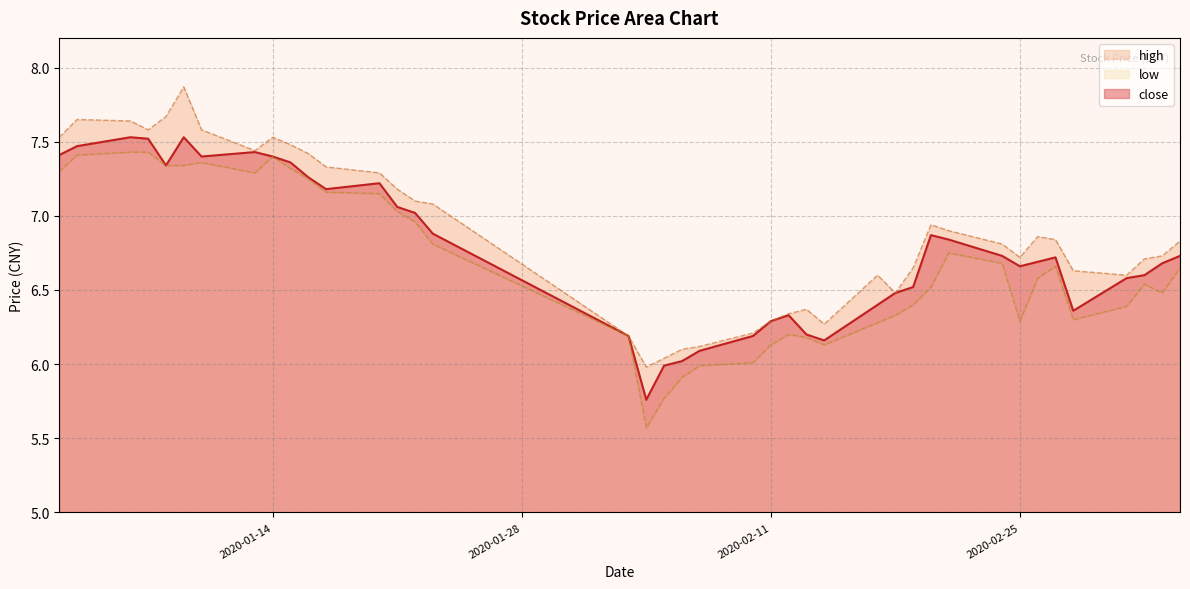

What is the difference between the highest and lowest values at 2020-01-09?

0.5